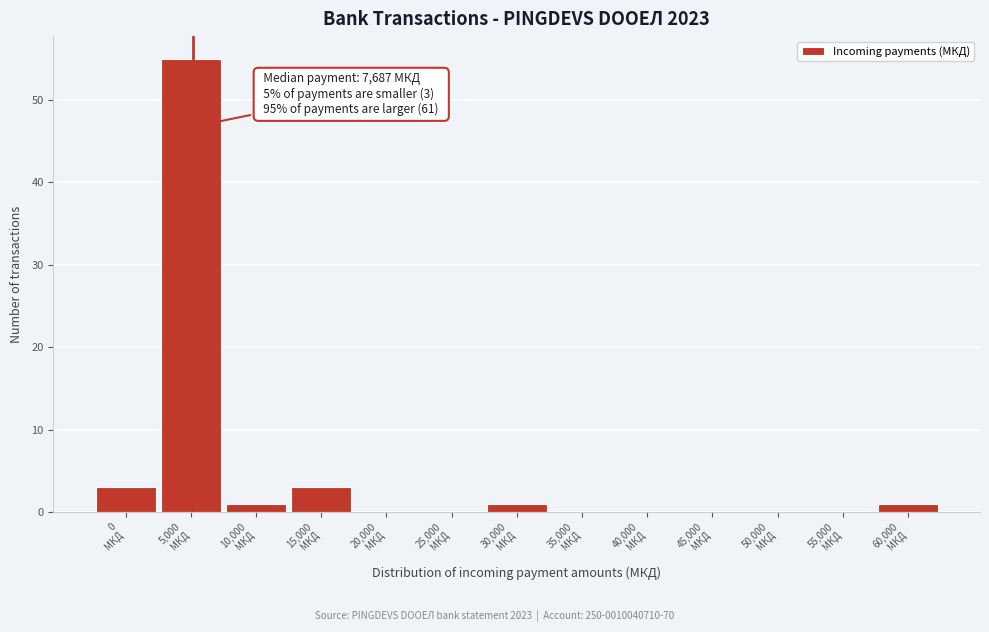

What is the greatest value displayed?

55